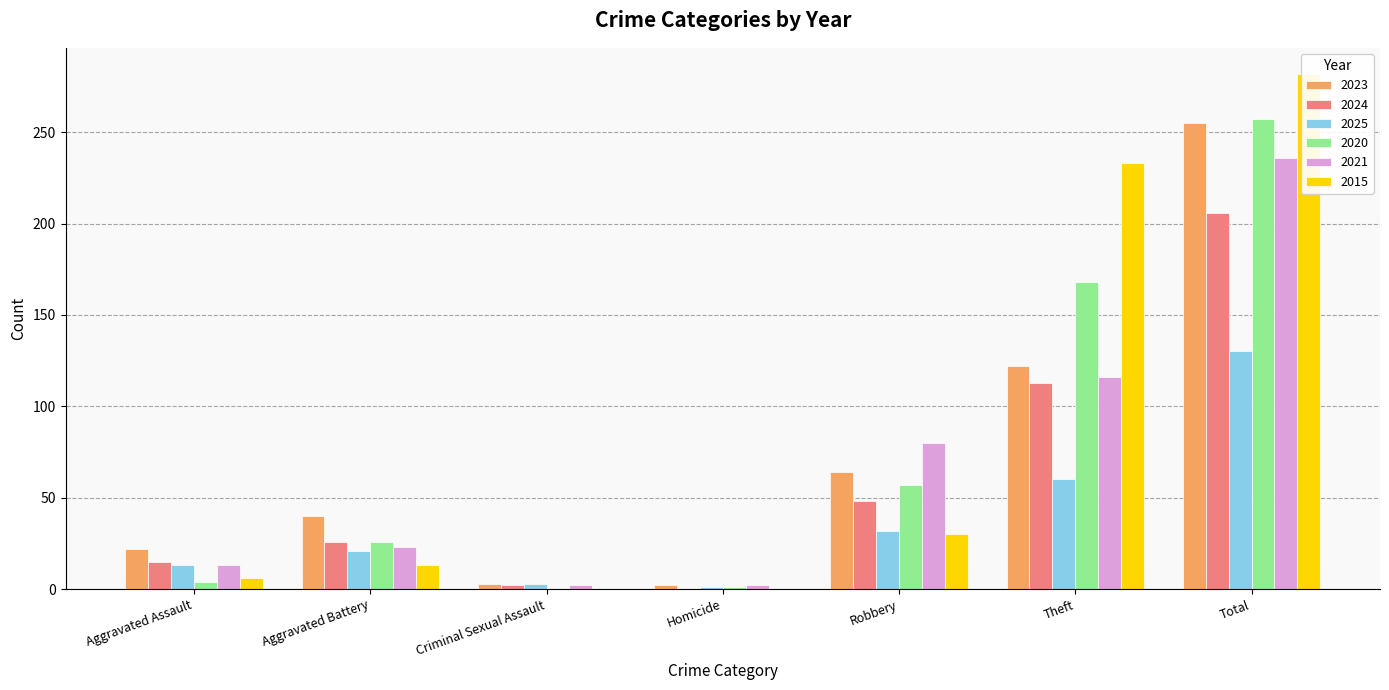

What position from the left is Criminal Sexual Assault?

3